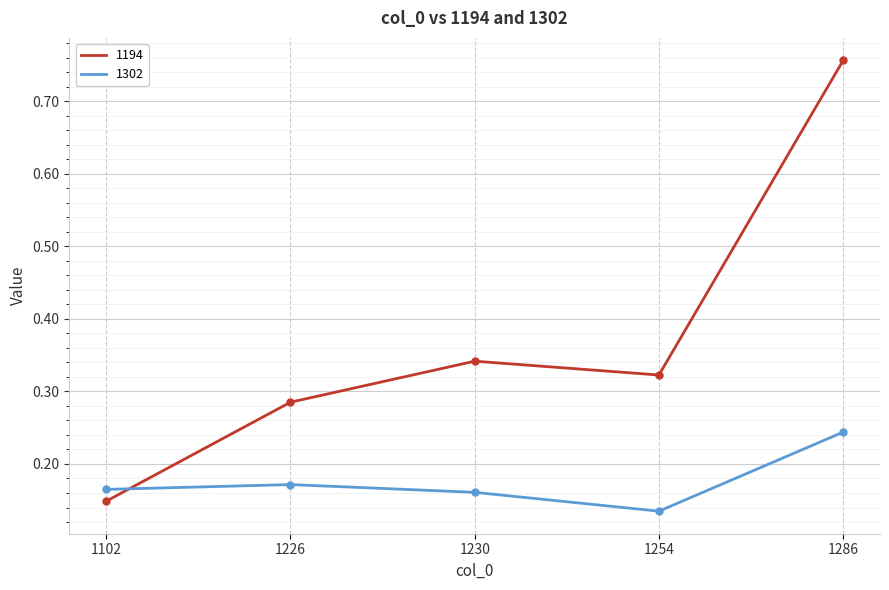

Which series has the widest spread of values?

1194